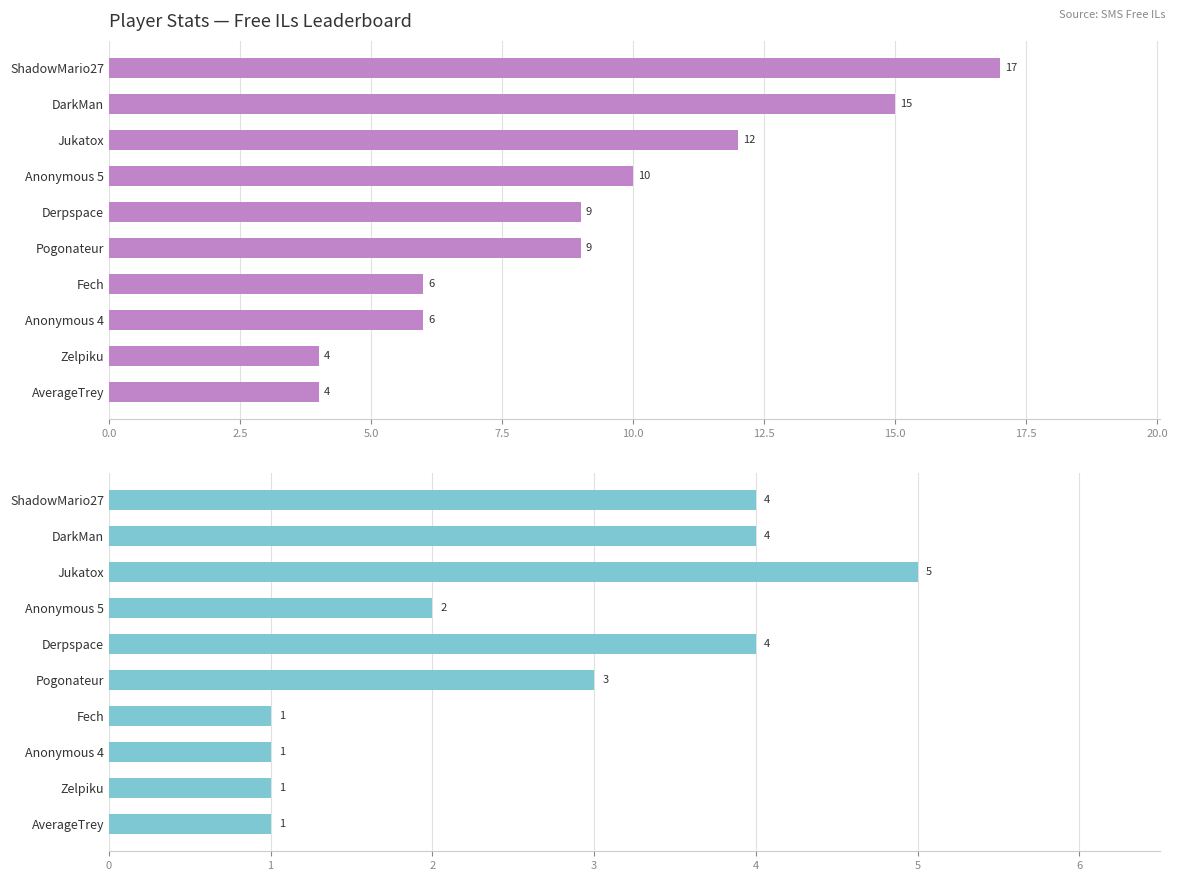

Count the Entries values in the range 1 to 4.

9